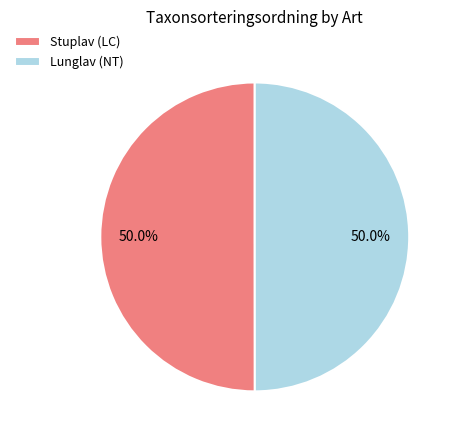

Approximately how many times larger is the value at Stuplav (LC) compared to Lunglav (NT)?

1.0